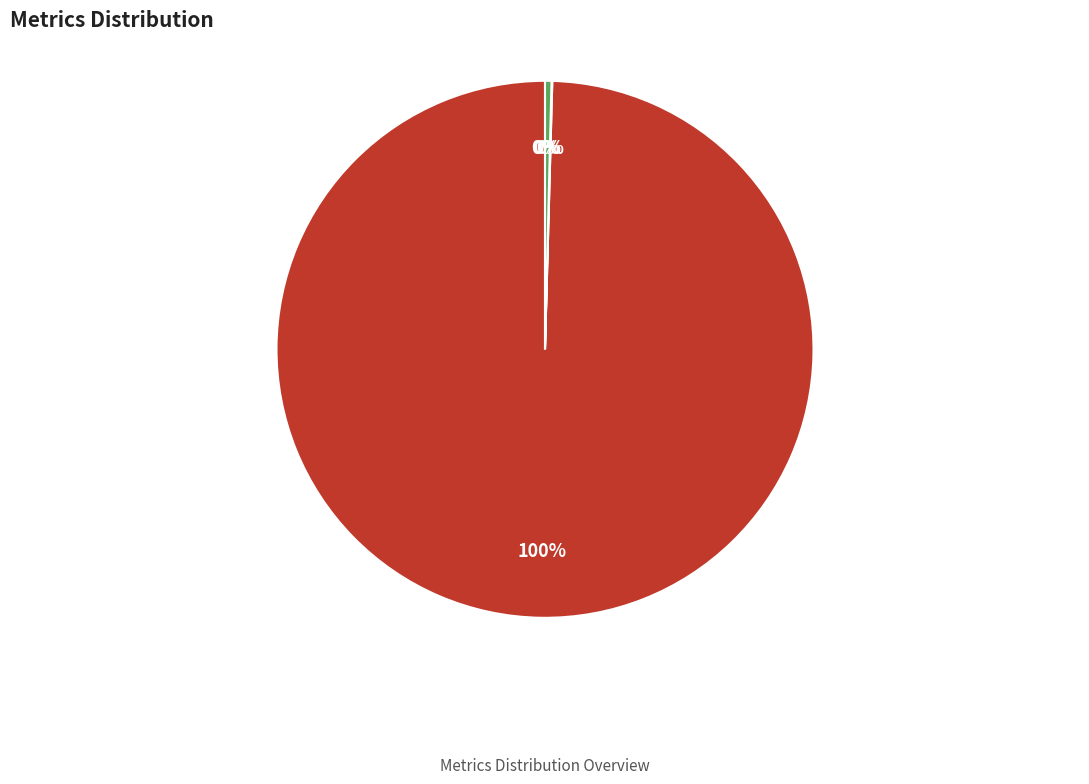

Which has a higher value, MAPE or Inference Time?

MAPE